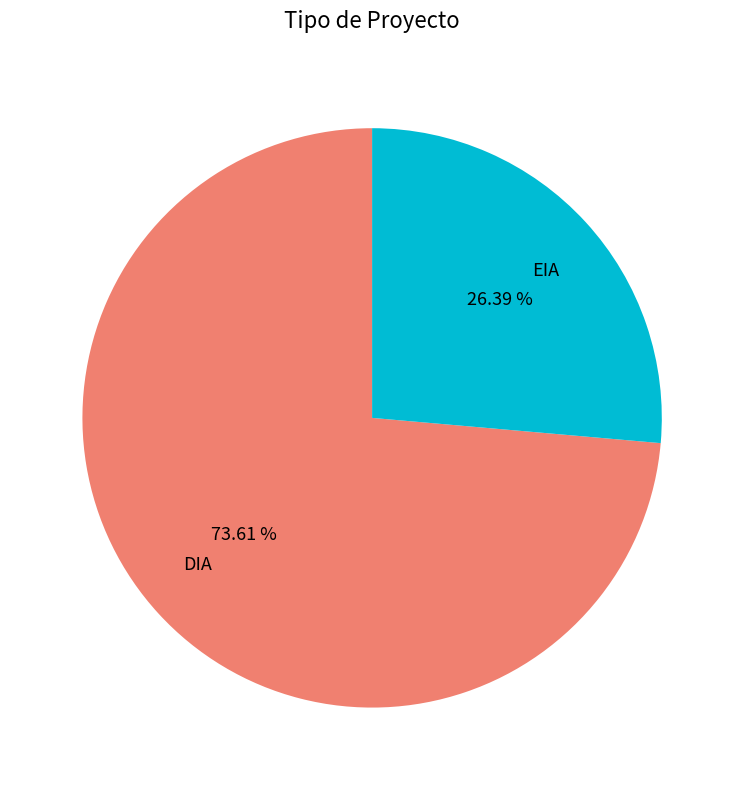

Which has a higher value, EIA or DIA?

DIA